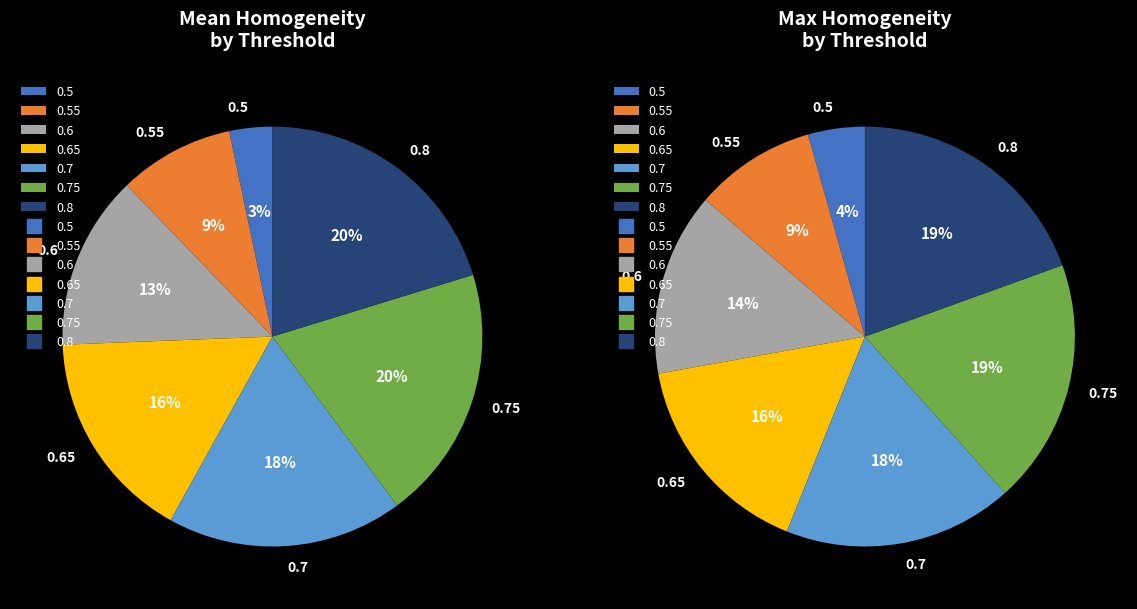

How many slices are in this pie chart?

7